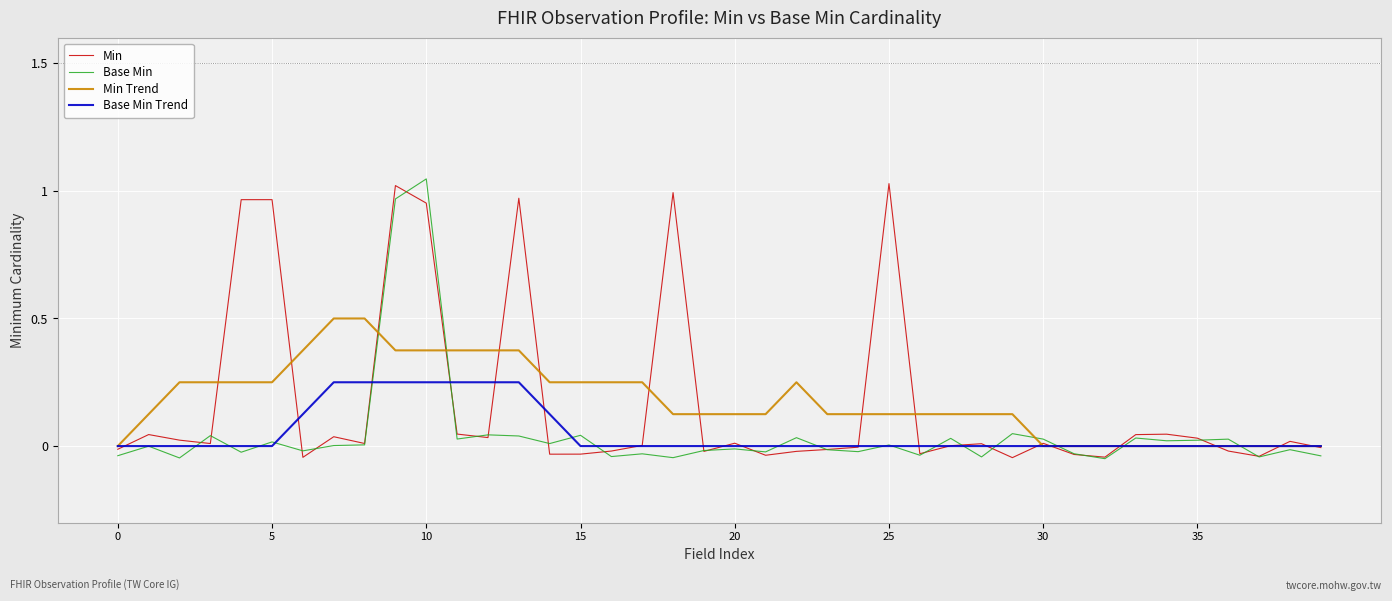

How many lines are shown in the chart?

4